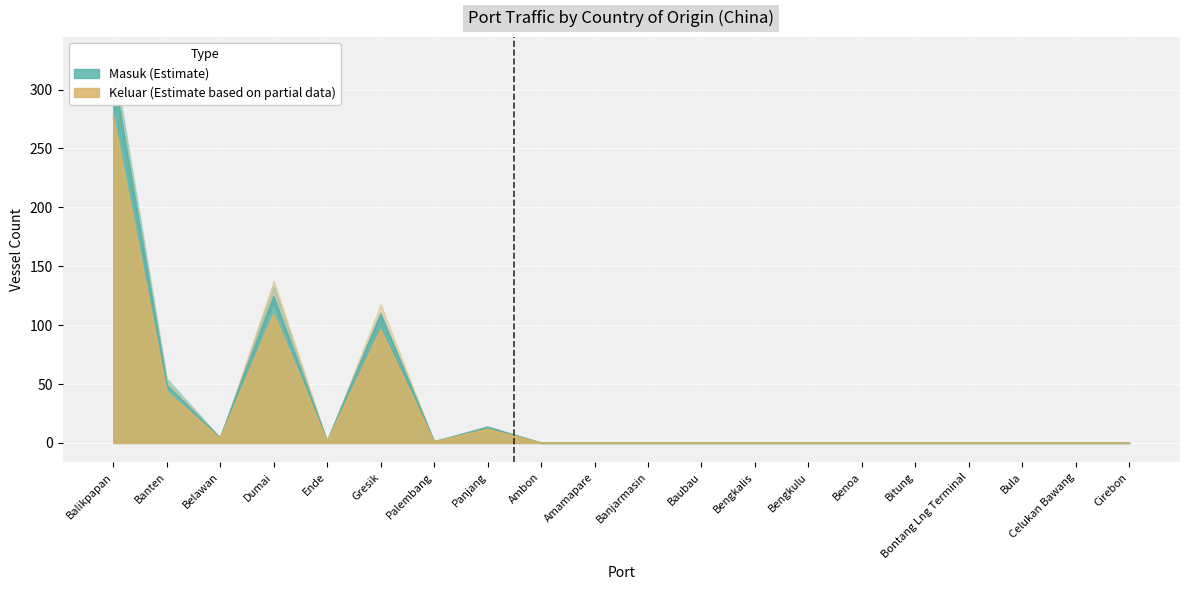

True or false: Keluar and Masuk cross at least once.

False